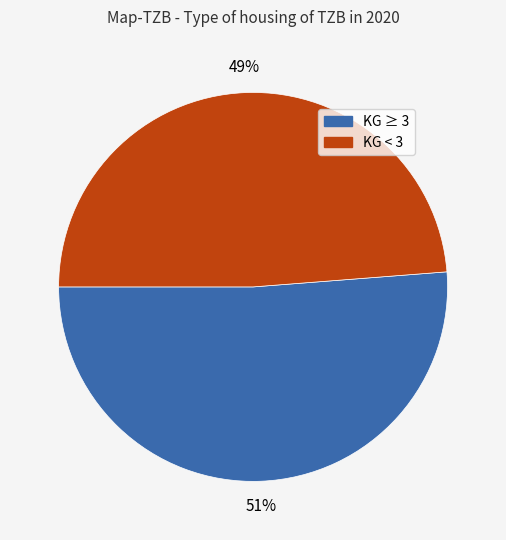

To the nearest percent, what is the average slice percentage?

50%